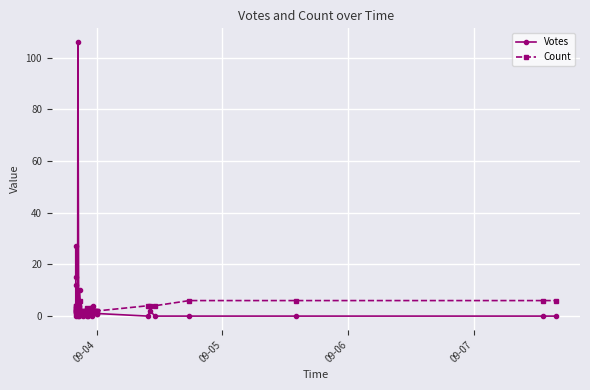

What is the difference between the second highest and minimum values in the Count series?

4